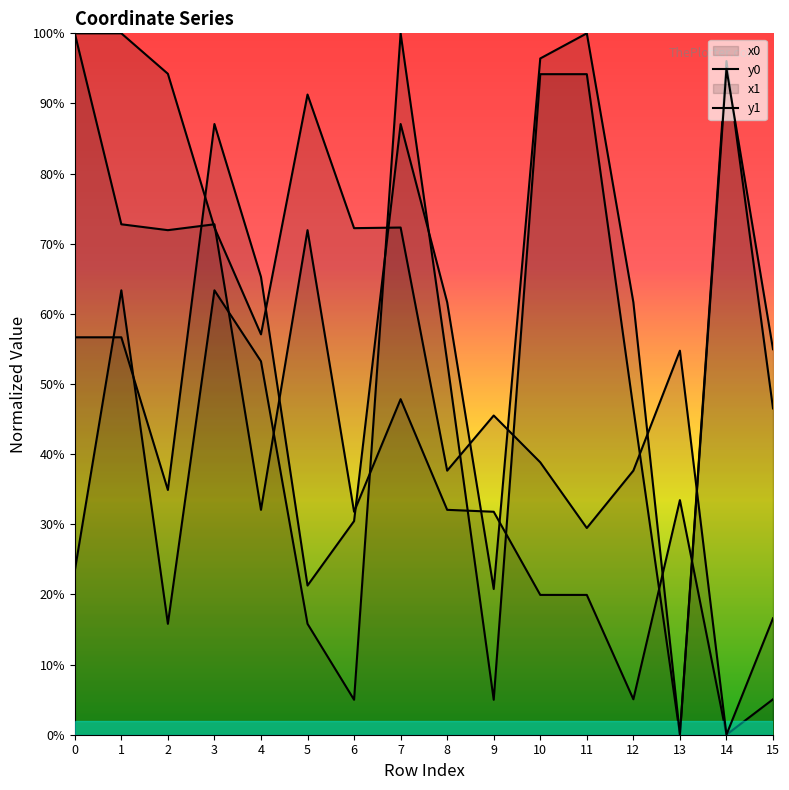

At how many categories does at least one series exceed 57?

13